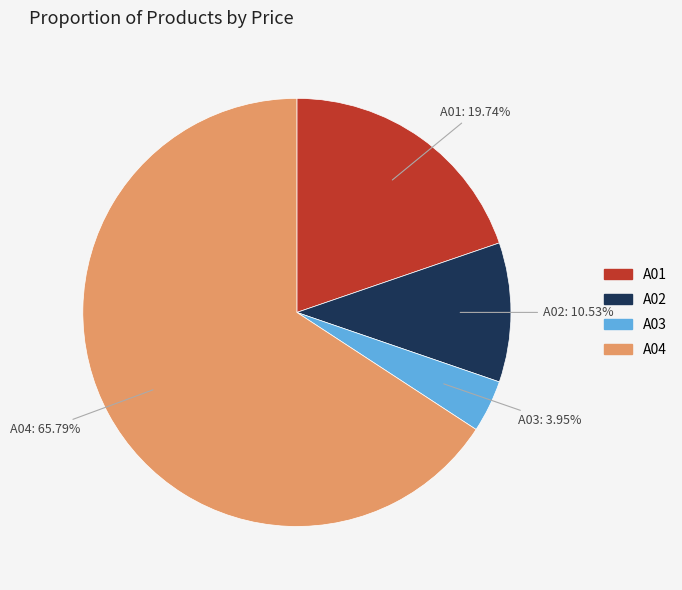

What percentage is NOT represented by A04?

34.2%